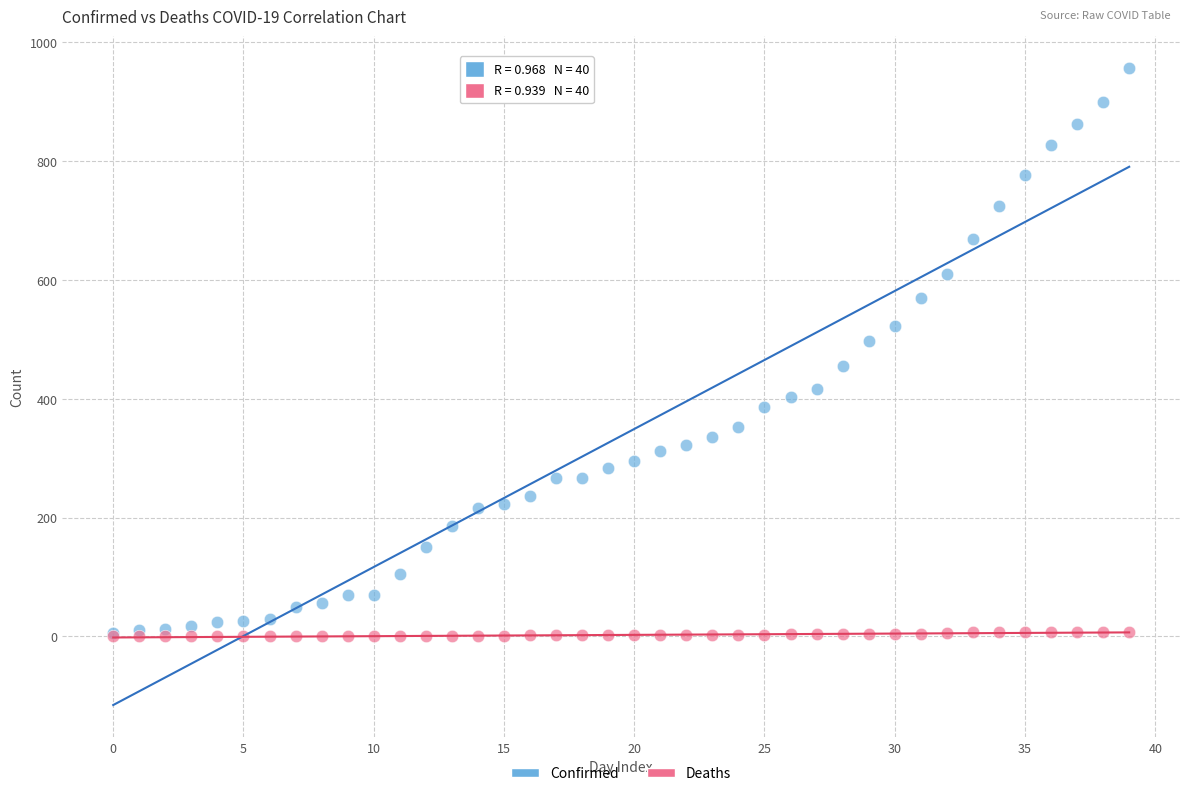

What are all the series names shown in the legend?

Confirmed, Deaths